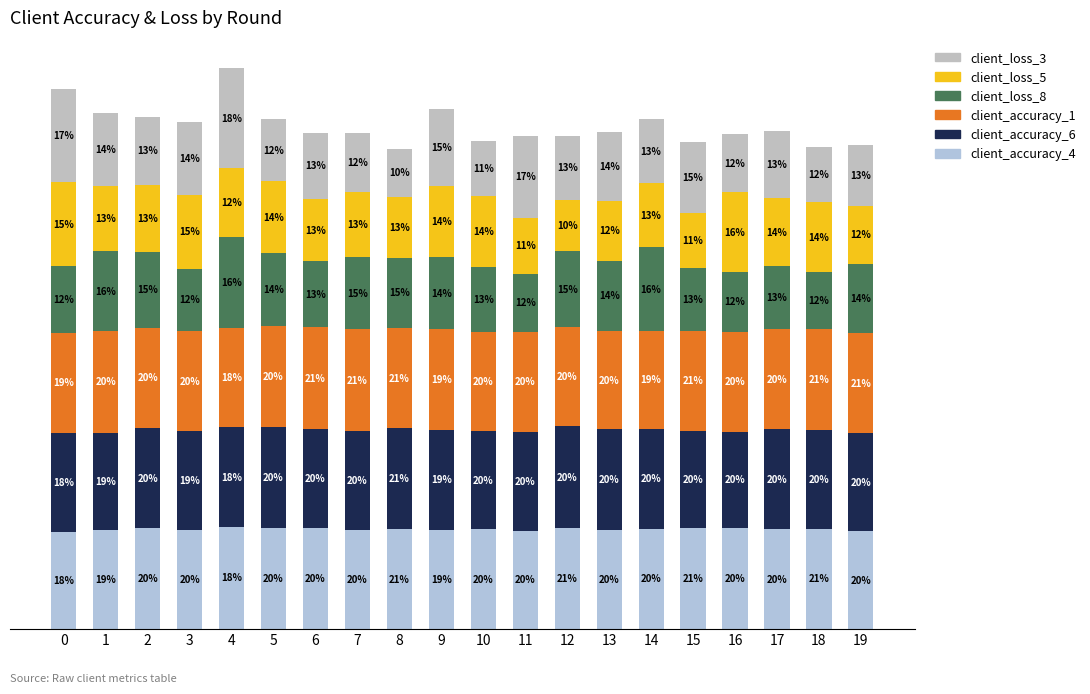

At which category is the sum across all series the highest?

4